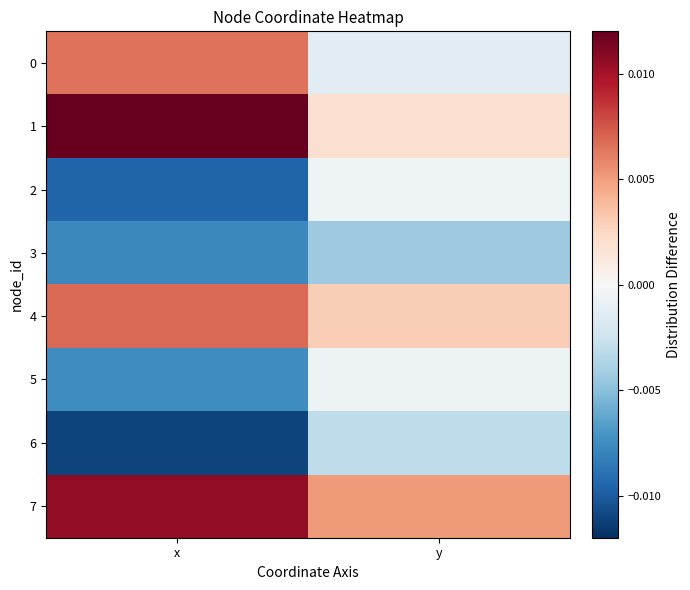

Between x and y, which series saw the biggest shift?

1